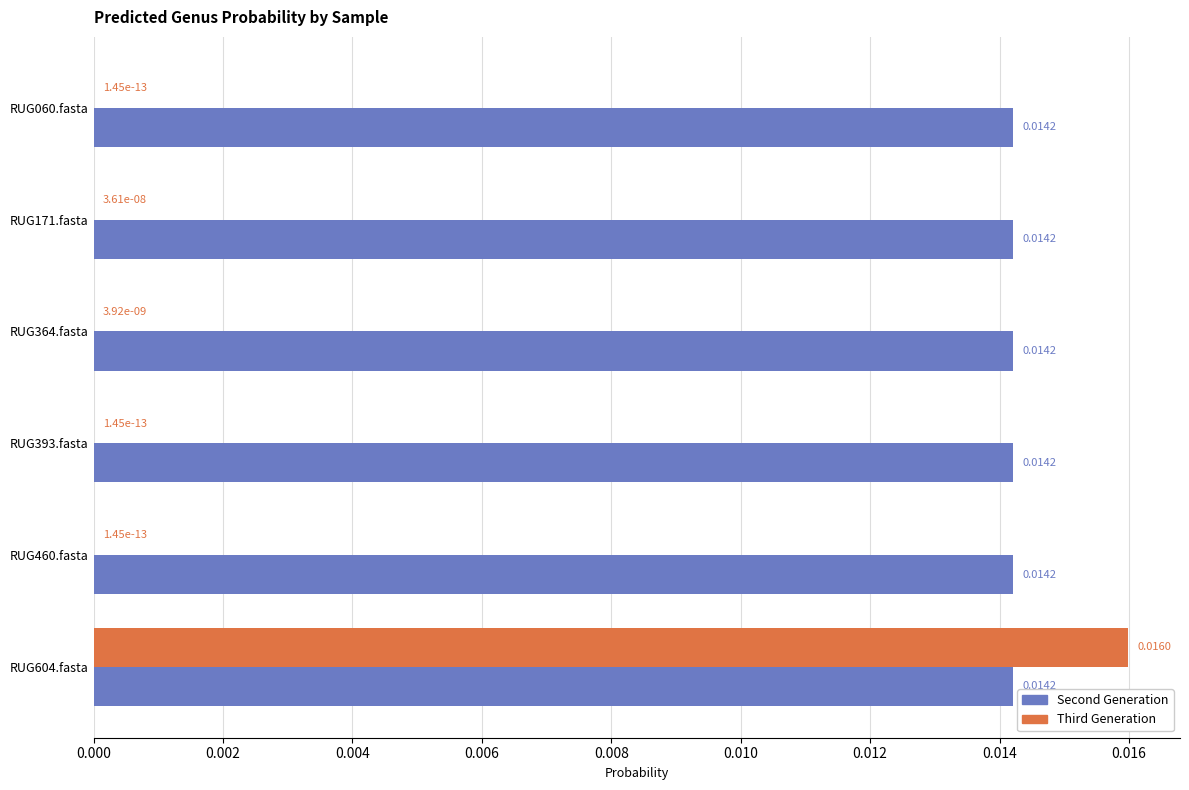

Between RUG171.fasta and RUG604.fasta, which series saw the biggest shift?

Third Generation